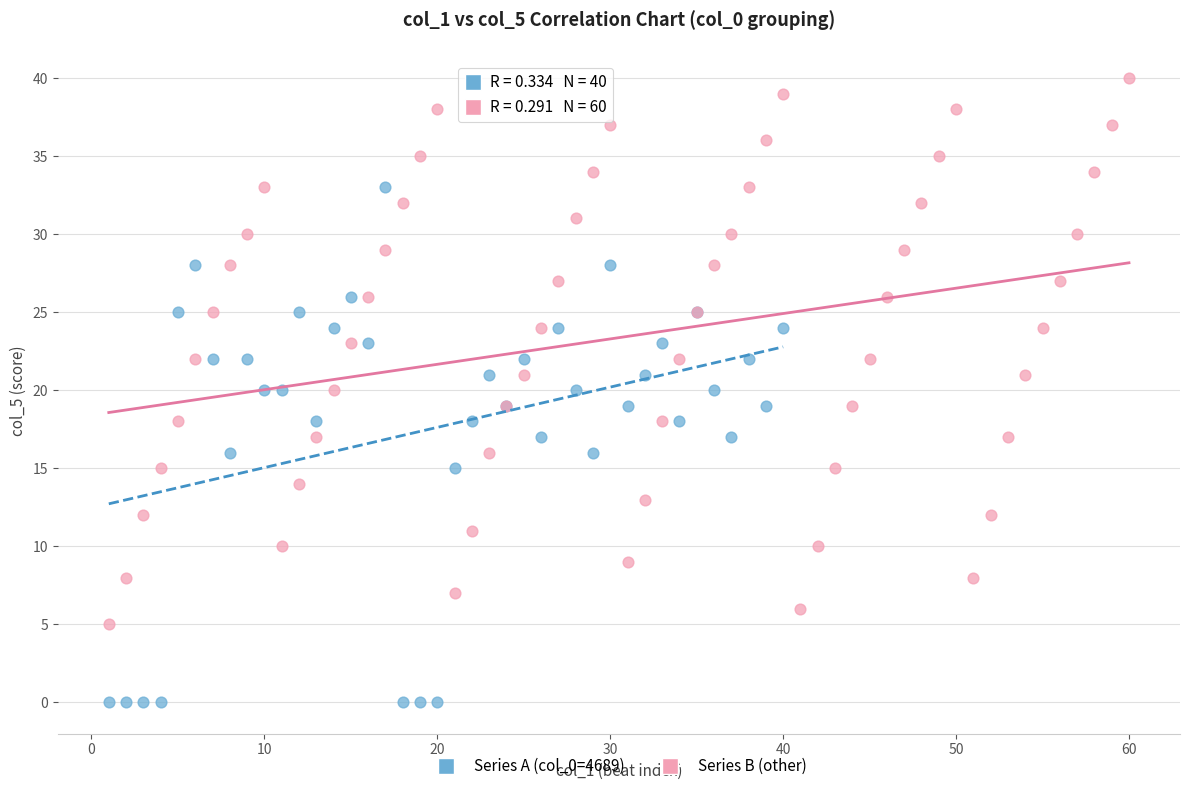

Which series contains the lowest Y value?

Series A (col_0=4689)